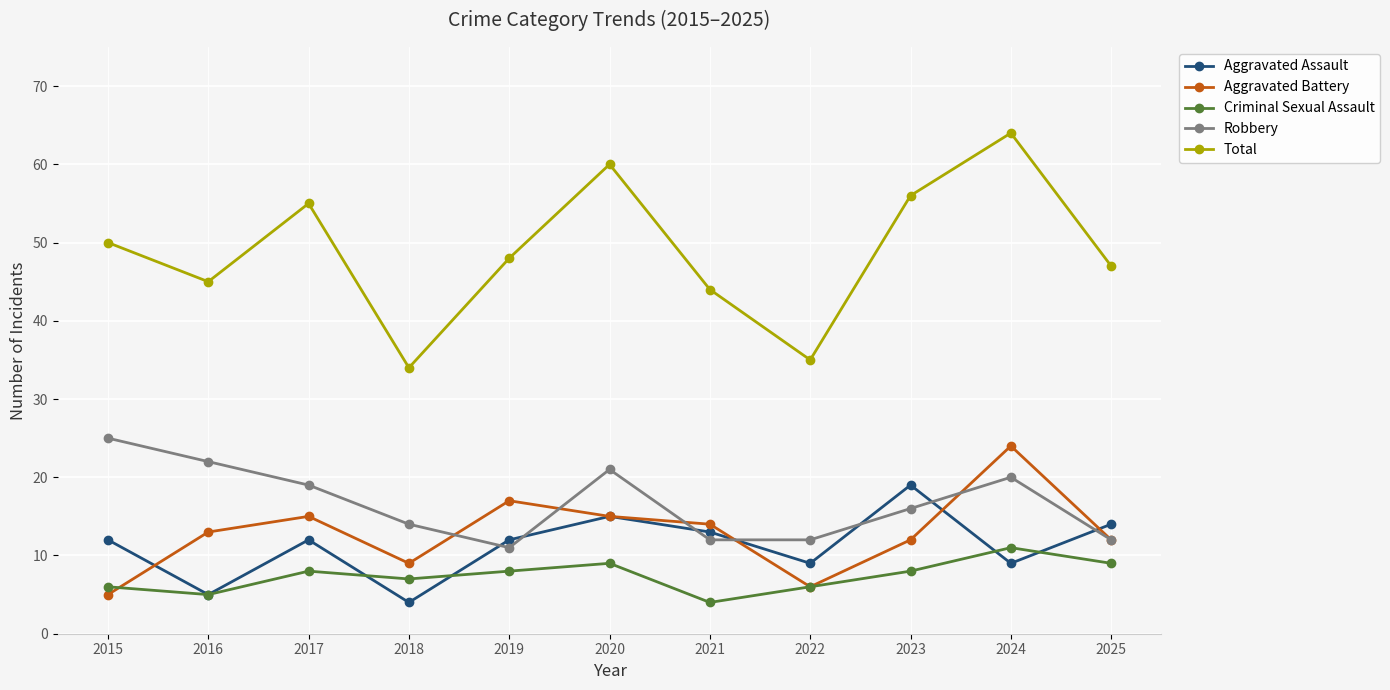

At which label does Robbery reach its minimum?

2019